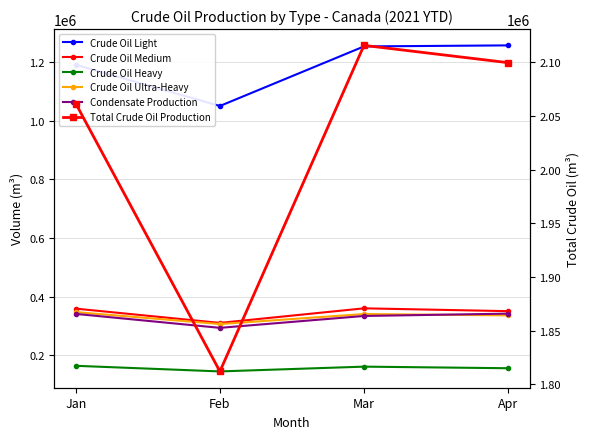

Between Jan and Mar, which is larger?

Mar